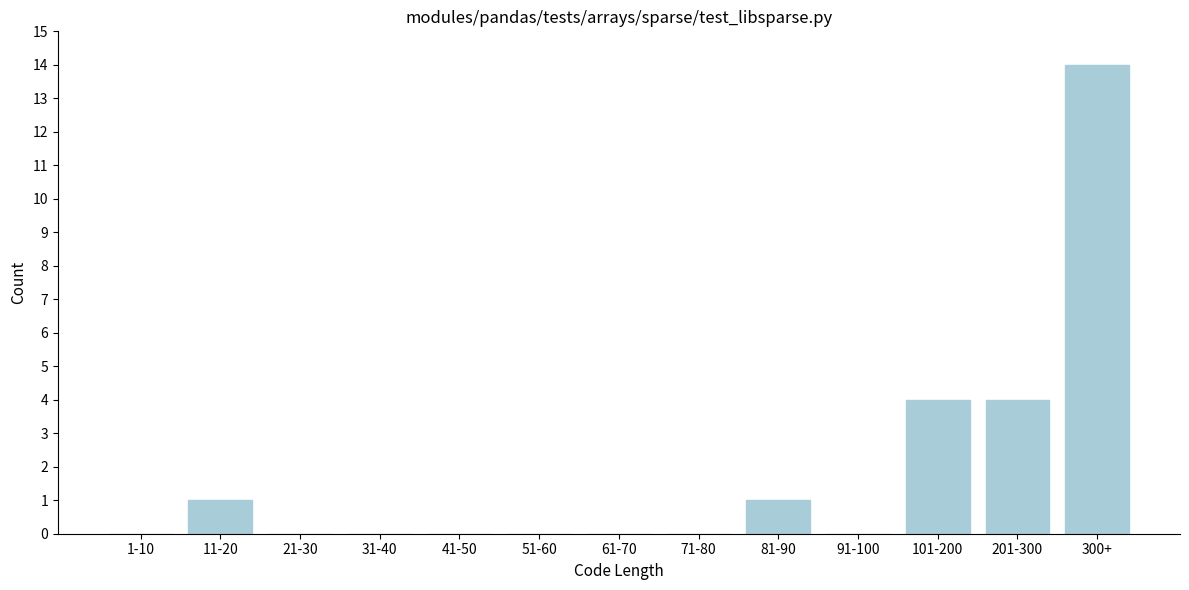

Reading left to right, extract all data points from this chart.

1-10=0	11-20=1	21-30=0	31-40=0	41-50=0	51-60=0	61-70=0	71-80=0	81-90=1	91-100=0	101-200=4	201-300=4	300+=14